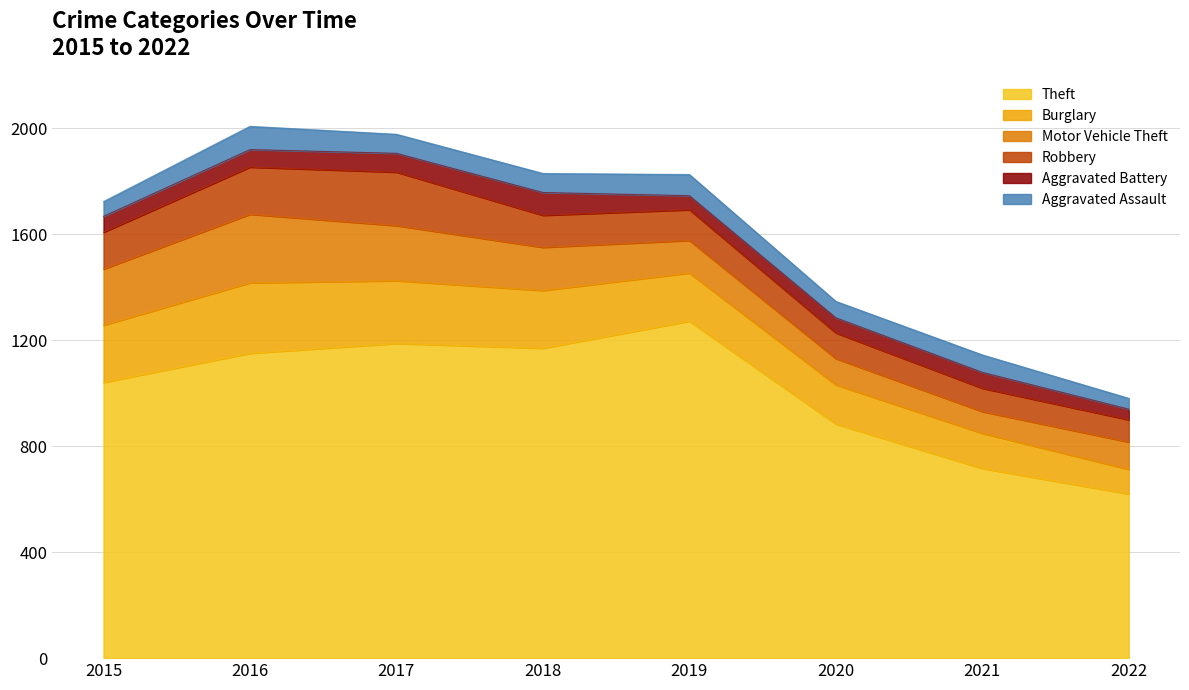

At which category is the sum across all series the highest?

2016